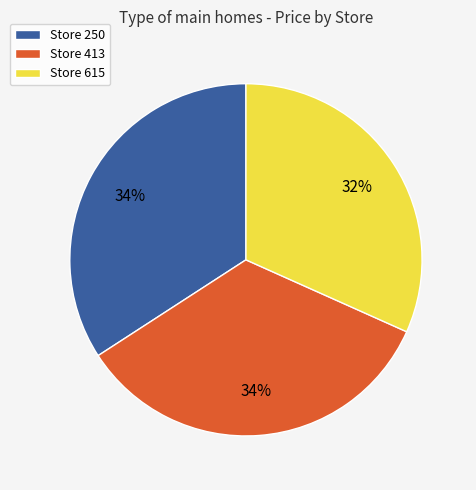

What is the smallest slice in the pie chart?

Store 615